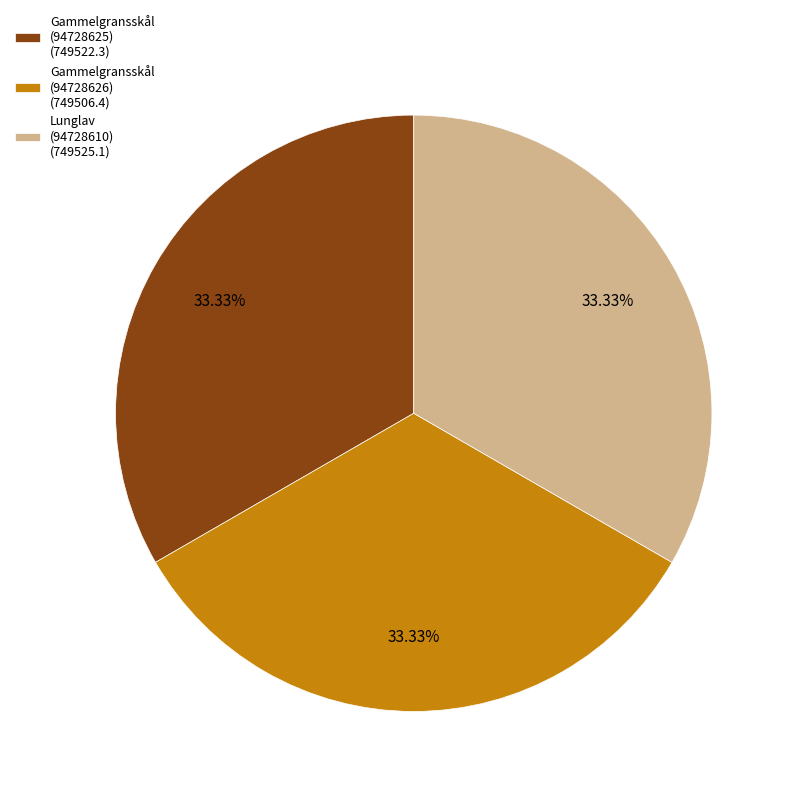

How many slices are in this pie chart?

3